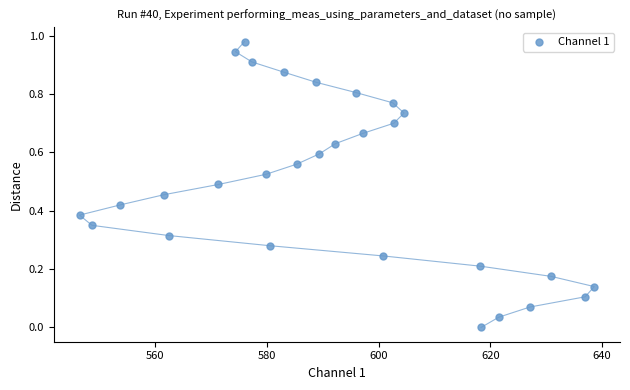

What is the range of X values (max minus min)?

92.3